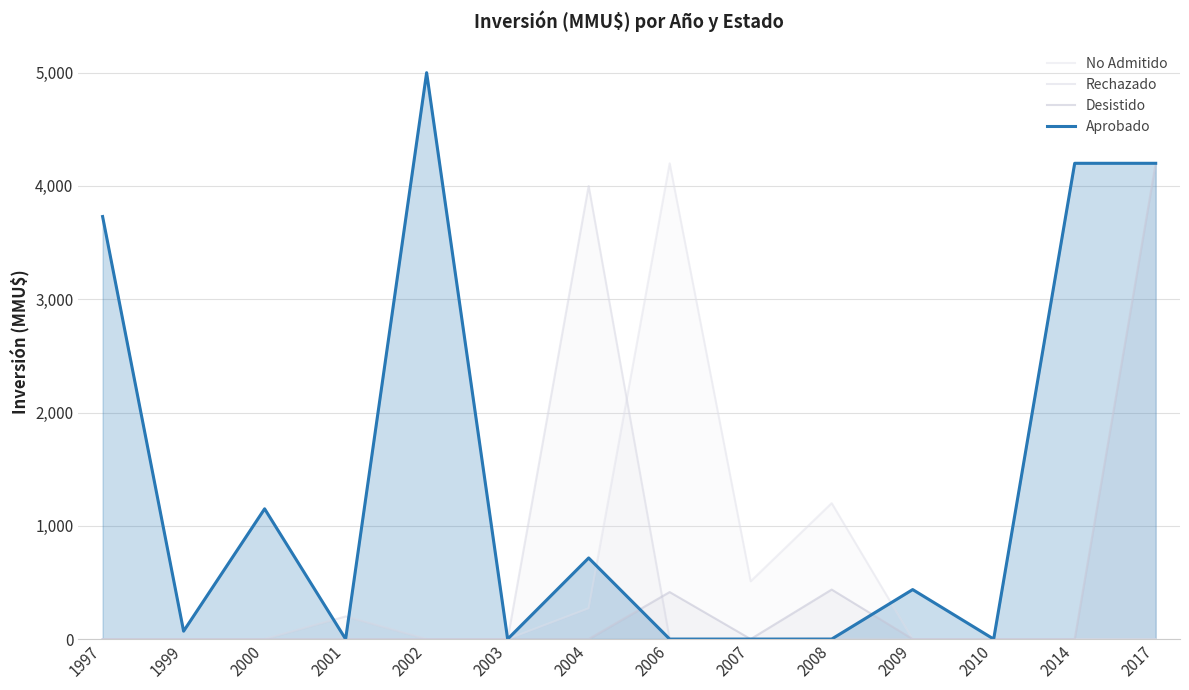

List the labels in order of No Admitido value, largest first.

2006, 2008, 2007, 2004, 1997, 1999, 2000, 2001, 2002, 2003, 2009, 2010, 2014, 2017